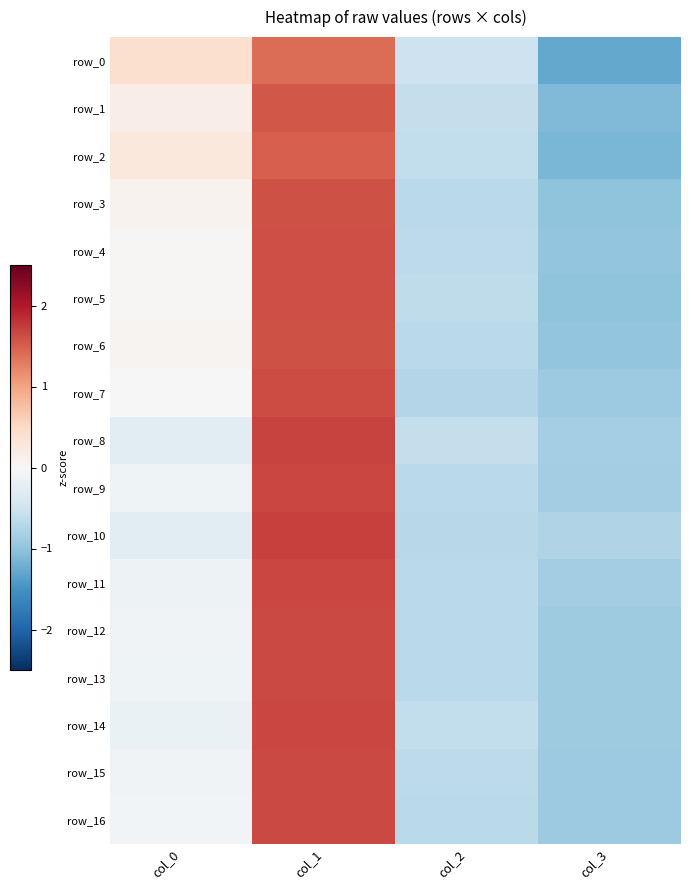

List the series in order of their peak value, lowest first.

row_0, row_2, row_1, row_3, row_6, row_5, row_4, row_7, row_16, row_15, row_12, row_13, row_9, row_11, row_14, row_8, row_10